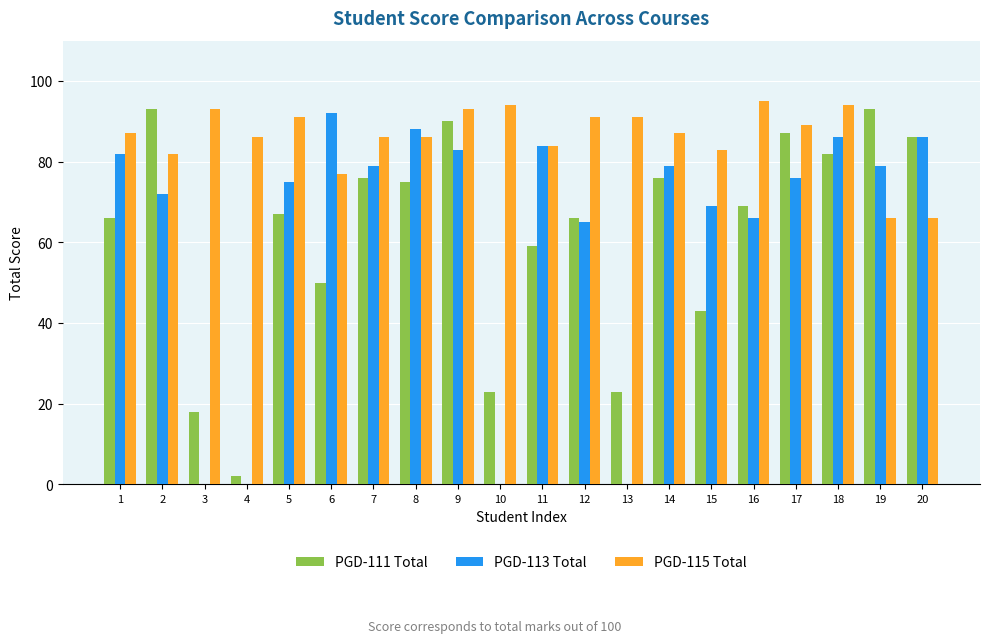

How many groups of bars are there?

20